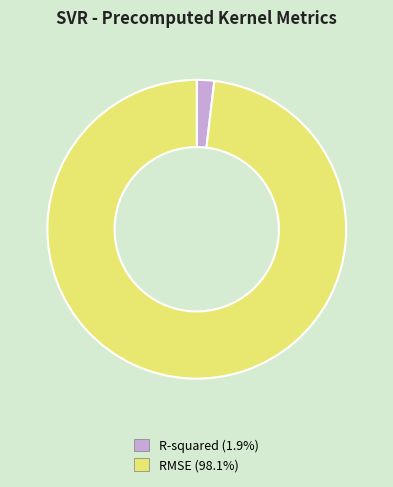

True or false: RMSE accounts for 87% of the total.

False